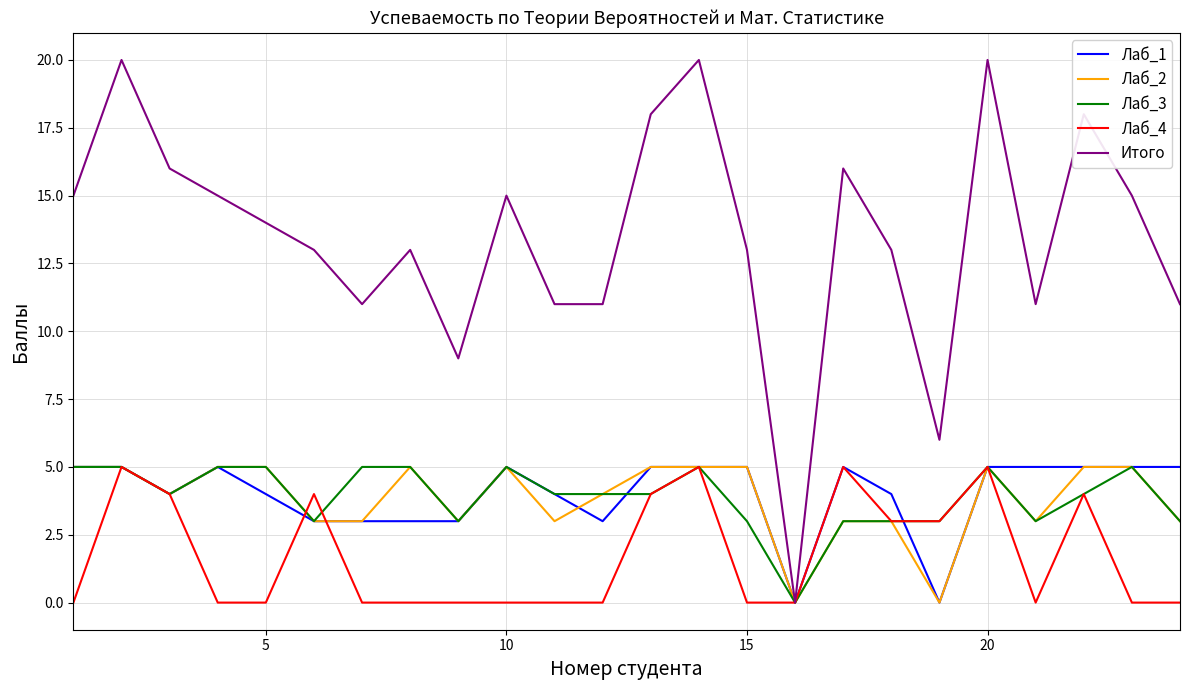

Which series has the widest spread of values?

Итого